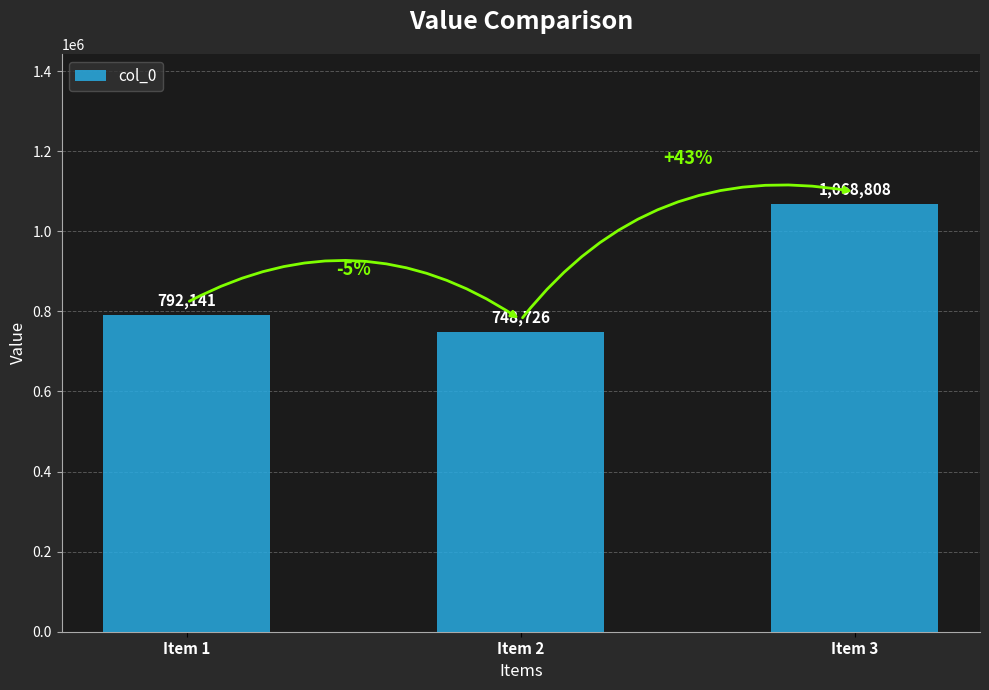

Rank the categories by value from lowest to highest.

Item 2, Item 1, Item 3